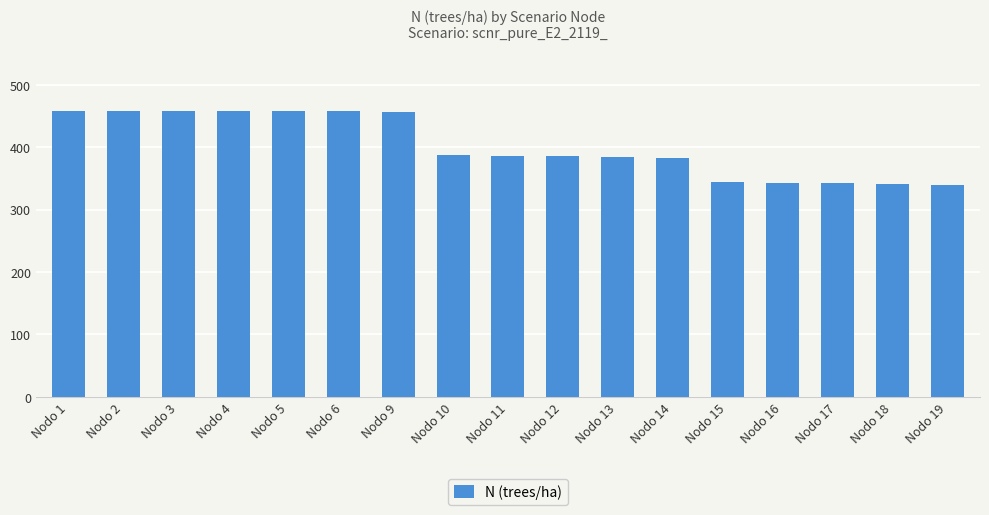

What is the sum of all values?

6842.2